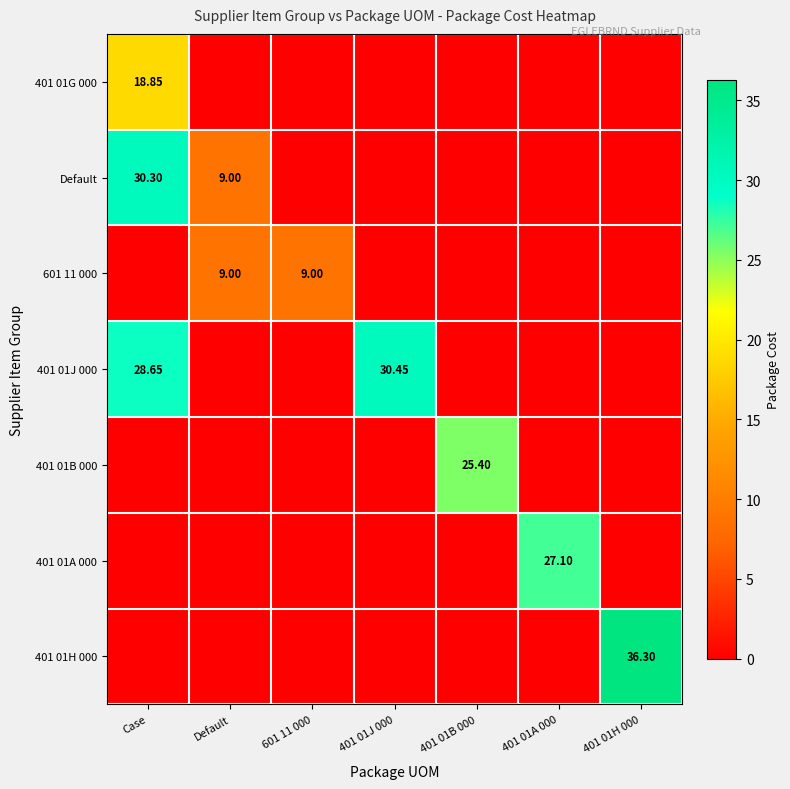

What is the sum of the Default values at Default and 401 01J 000?

9.0